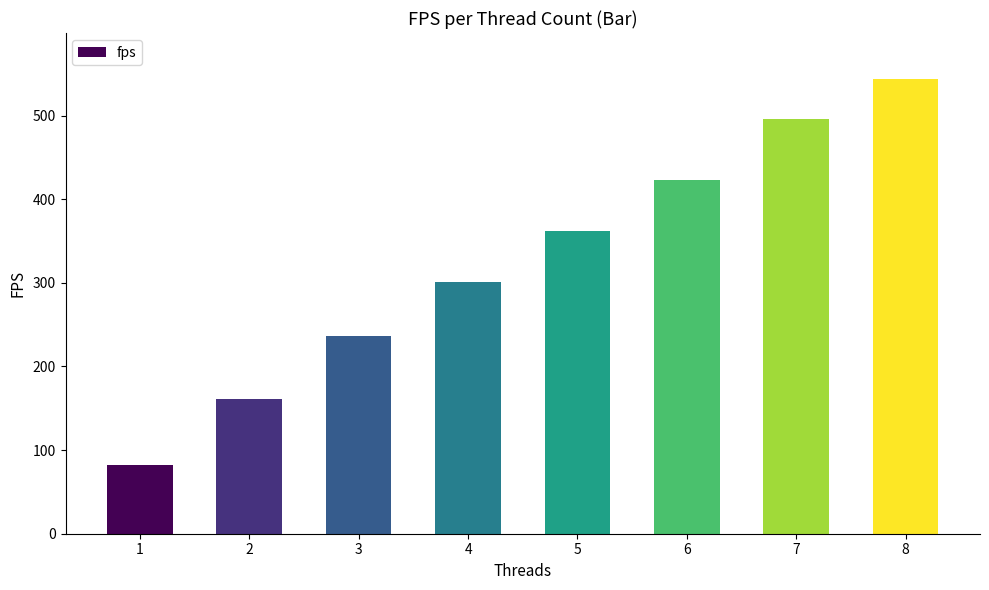

Is it true that the value at 2 is 93.7?

False